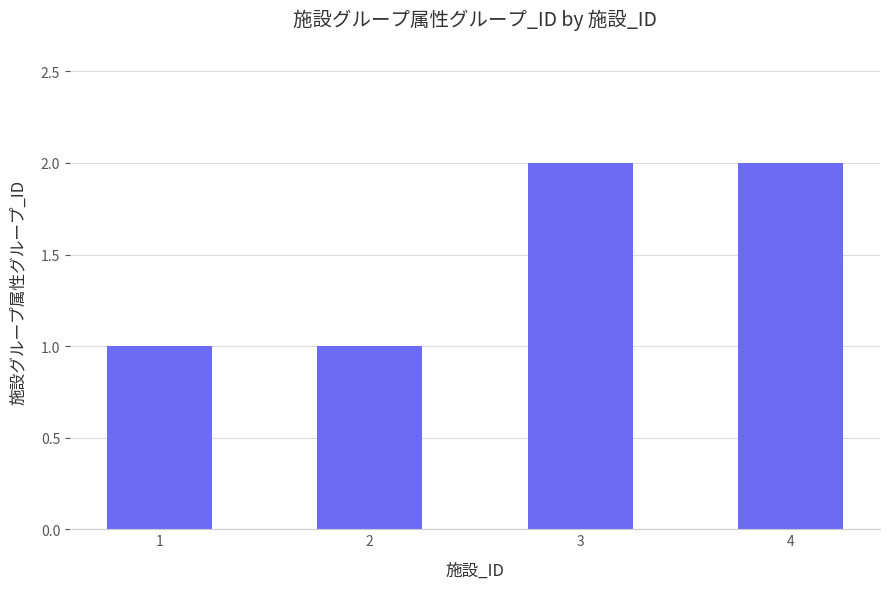

What is the sum of the values at 3 and 4?

4